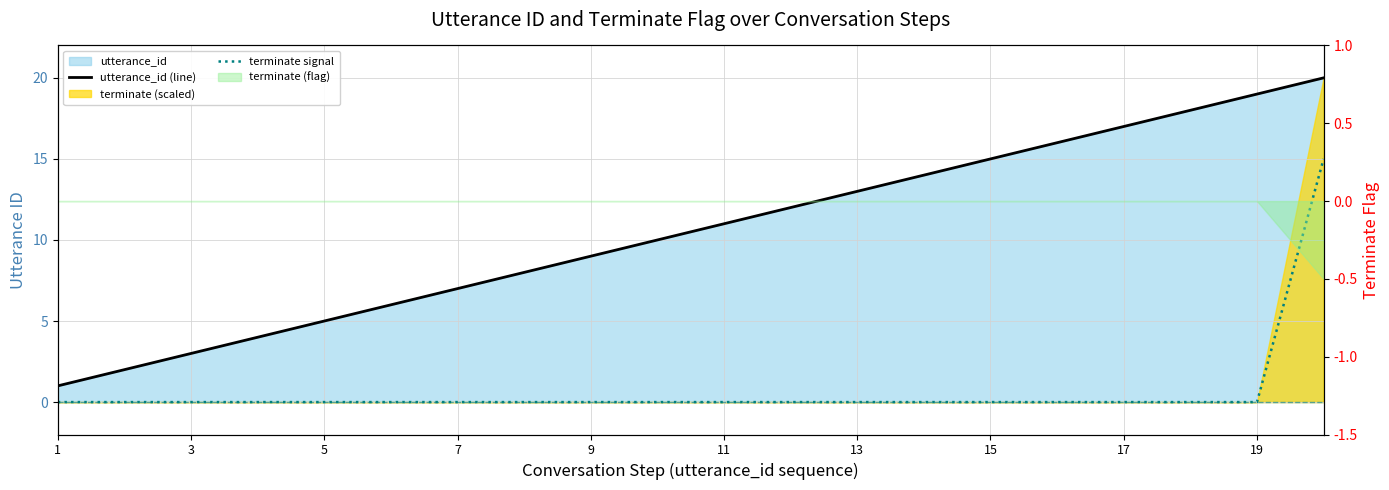

True or false: utterance_id (line) and terminate signal intersect in this chart.

False